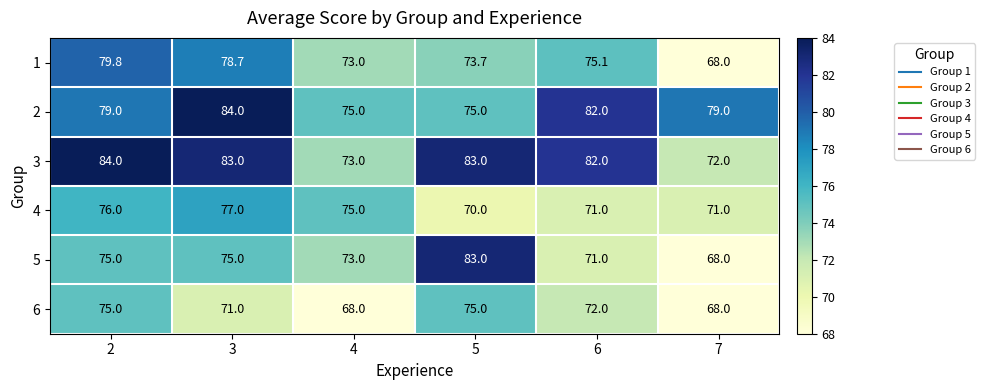

Which series has the largest range (max minus min)?

5